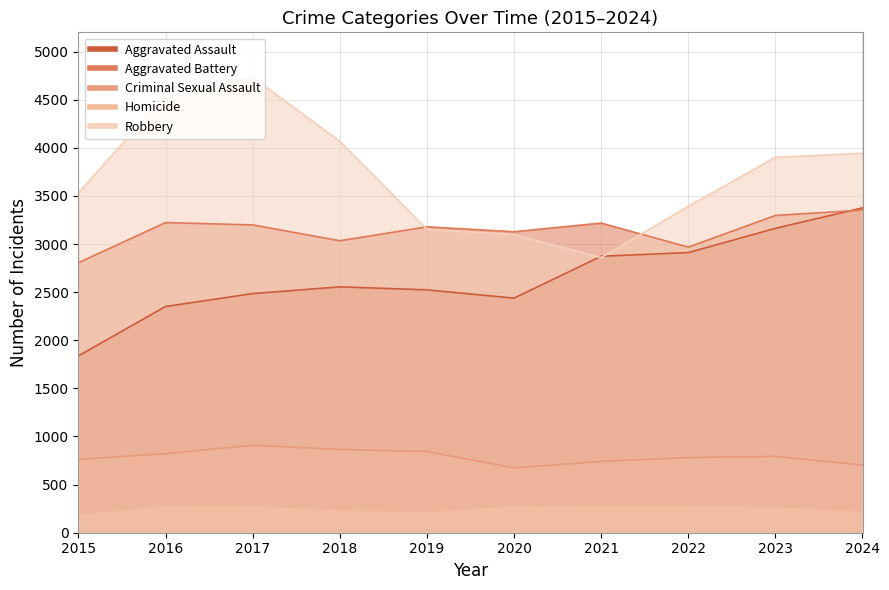

Reading left to right, transcribe all the data shown in this chart.

Aggravated Assault: 2015=1838	2016=2351	2017=2485	2018=2555	2019=2524	2020=2438	2021=2873	2022=2911	2023=3163	2024=3376
Aggravated Battery: 2015=2806	2016=3223	2017=3199	2018=3034	2019=3179	2020=3128	2021=3218	2022=2968	2023=3297	2024=3353
Criminal Sexual Assault: 2015=762	2016=821	2017=909	2018=865	2019=844	2020=673	2021=741	2022=781	2023=793	2024=703
Homicide: 2015=184	2016=278	2017=275	2018=230	2019=214	2020=274	2021=281	2022=280	2023=262	2024=221
Robbery: 2015=3532	2016=4547	2017=4734	2018=4068	2019=3154	2020=3098	2021=2859	2022=3393	2023=3902	2024=3943